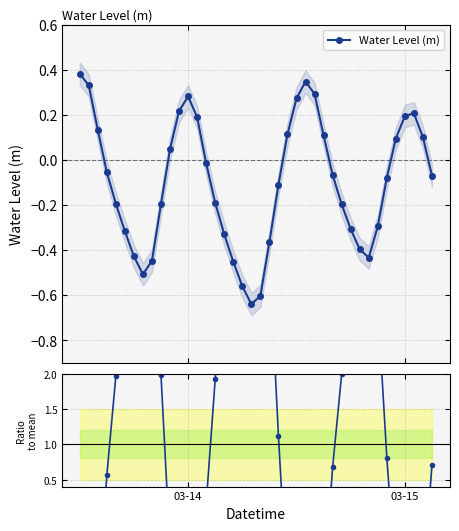

How many interior local valleys does the Water Level (m) series have?

3